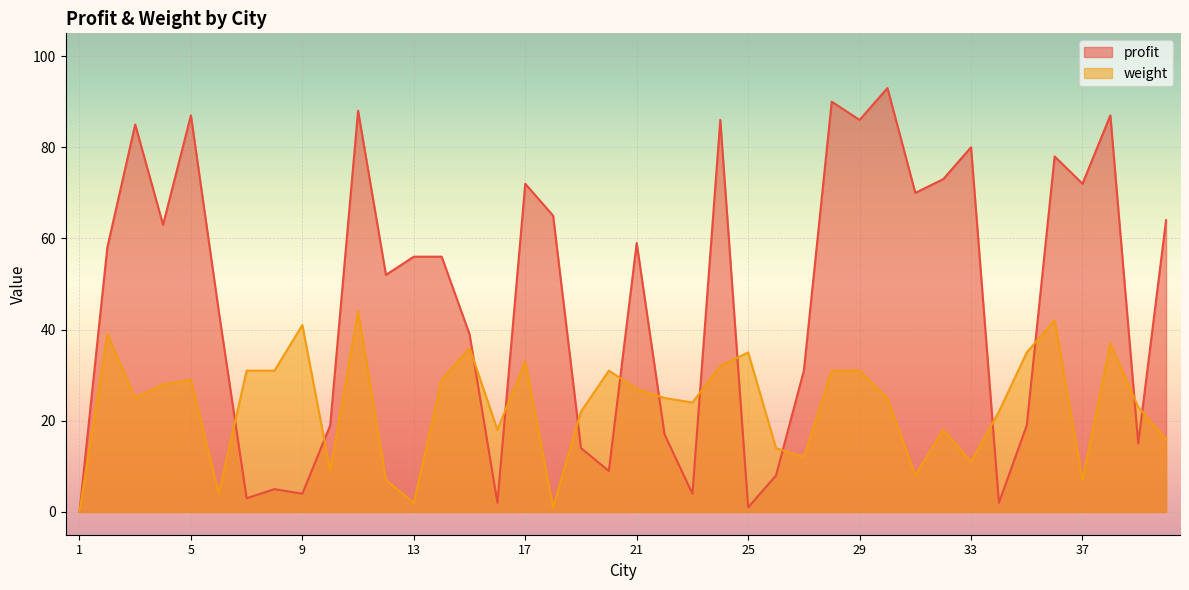

At 32, list the series in order from smallest to largest.

weight, profit